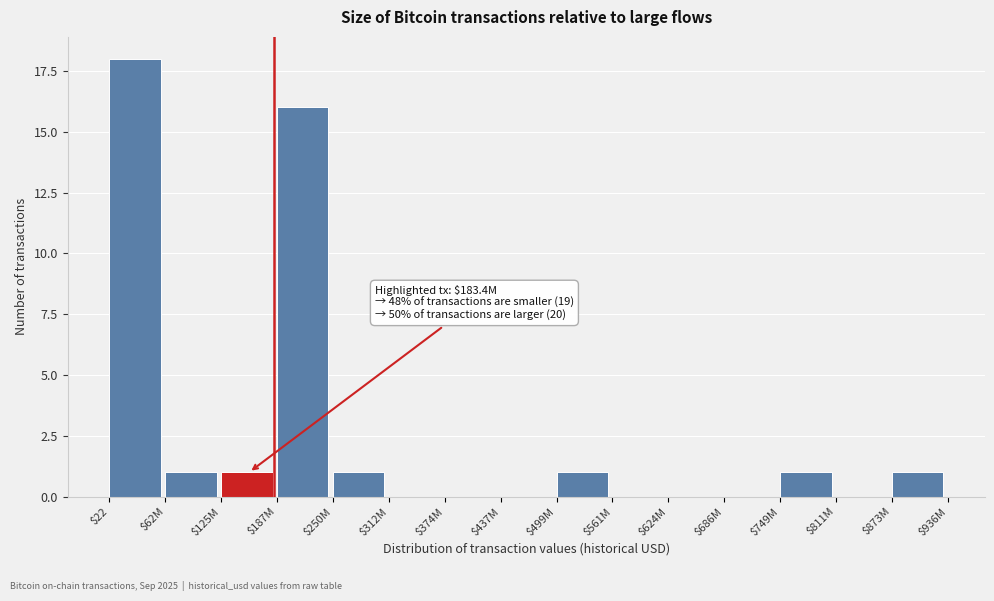

The value at $686M is 6. True or false?

False